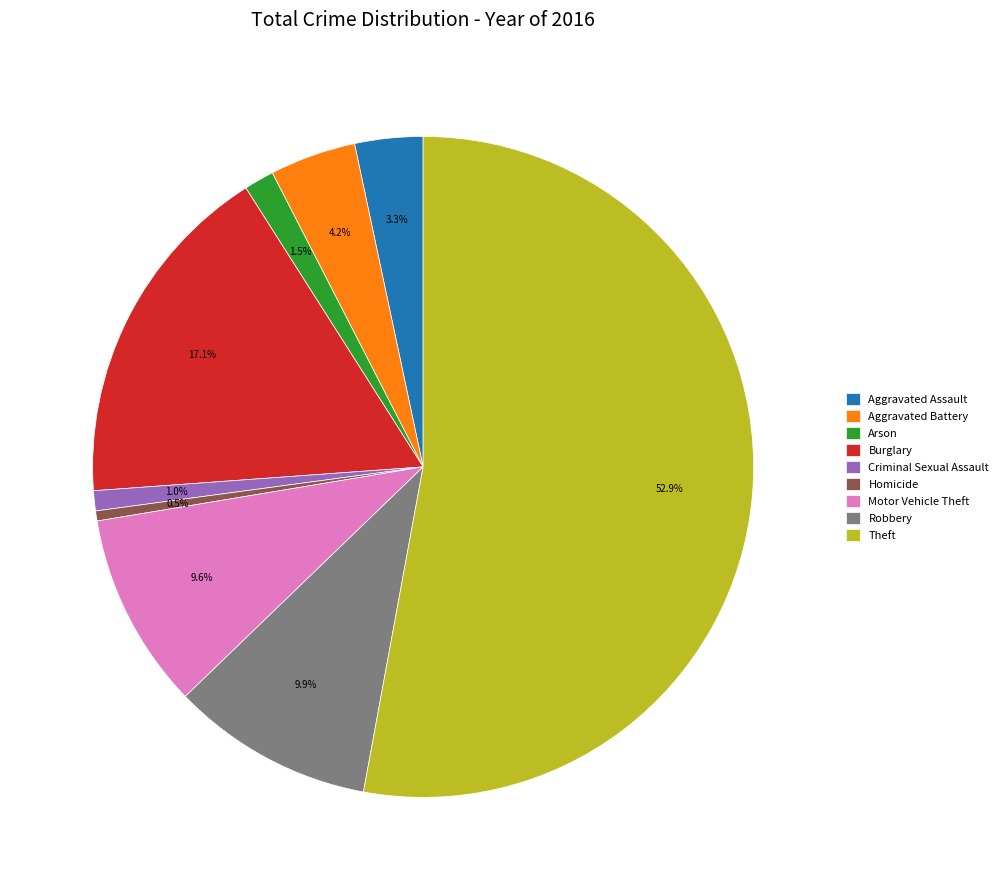

Count the number of slices in the pie.

9